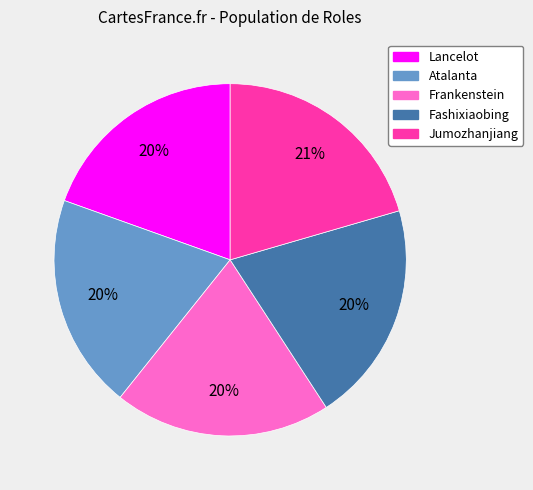

Is there a majority slice in this chart?

No